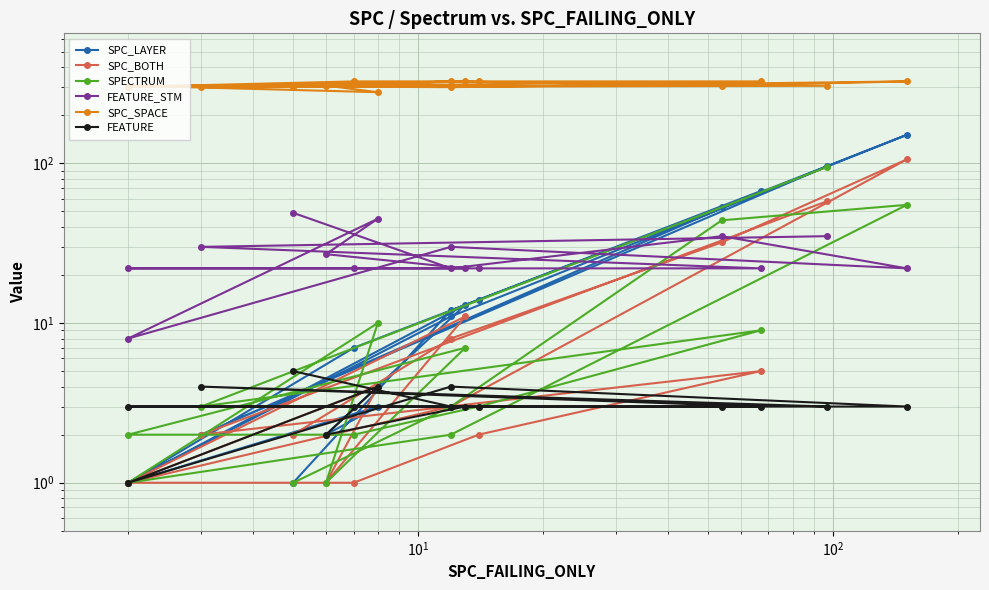

Is this an area chart (filled region under the line)?

No